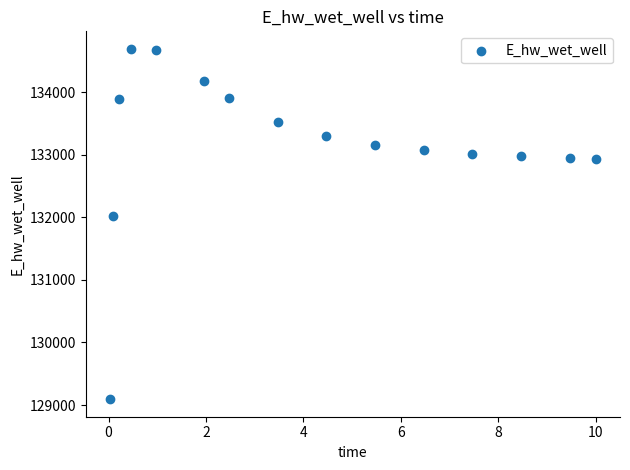

What Y value in the scatter plot is closest to 131891?

132013.4